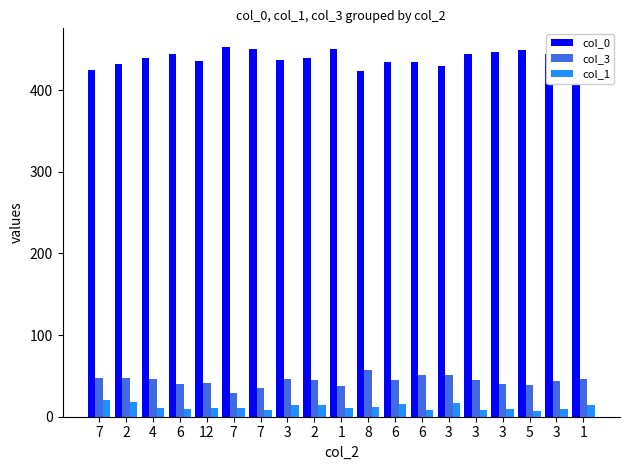

Is the value of col_3 at 3 greater than the value of col_1 at 3?

Yes